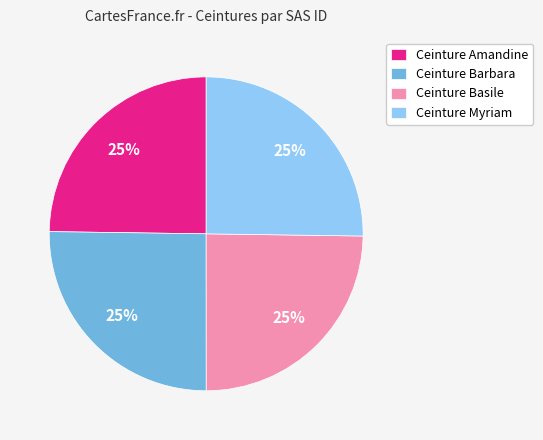

True or false: Ceinture Barbara accounts for 39% of the total.

False